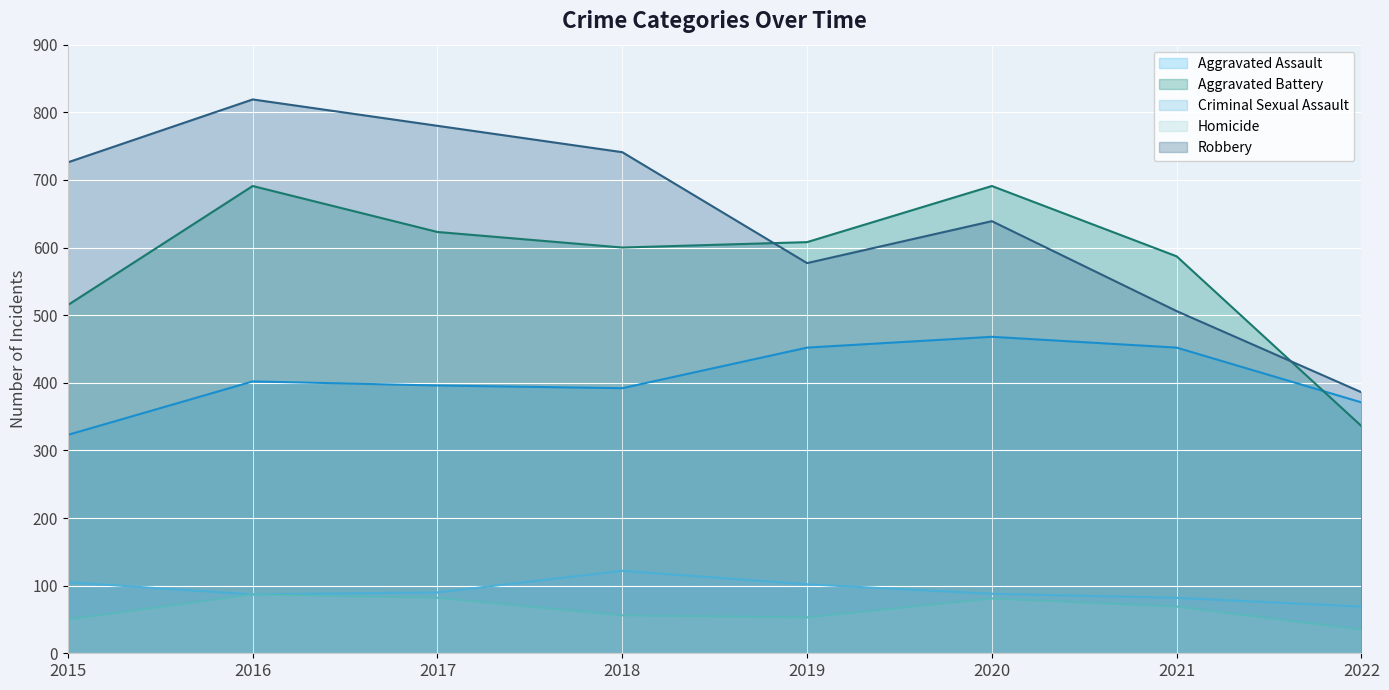

How many data points in Aggravated Battery are above 608?

3